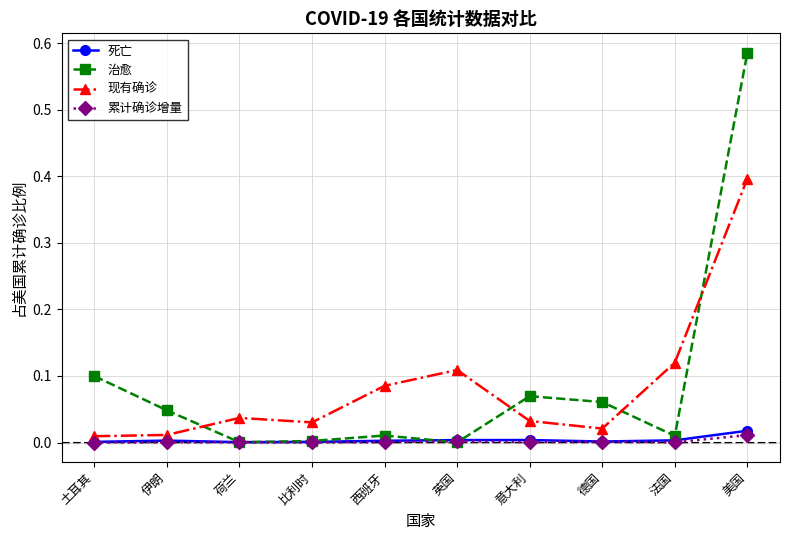

True or false: 累计确诊增量 has more than 1 points higher than both neighbors.

True